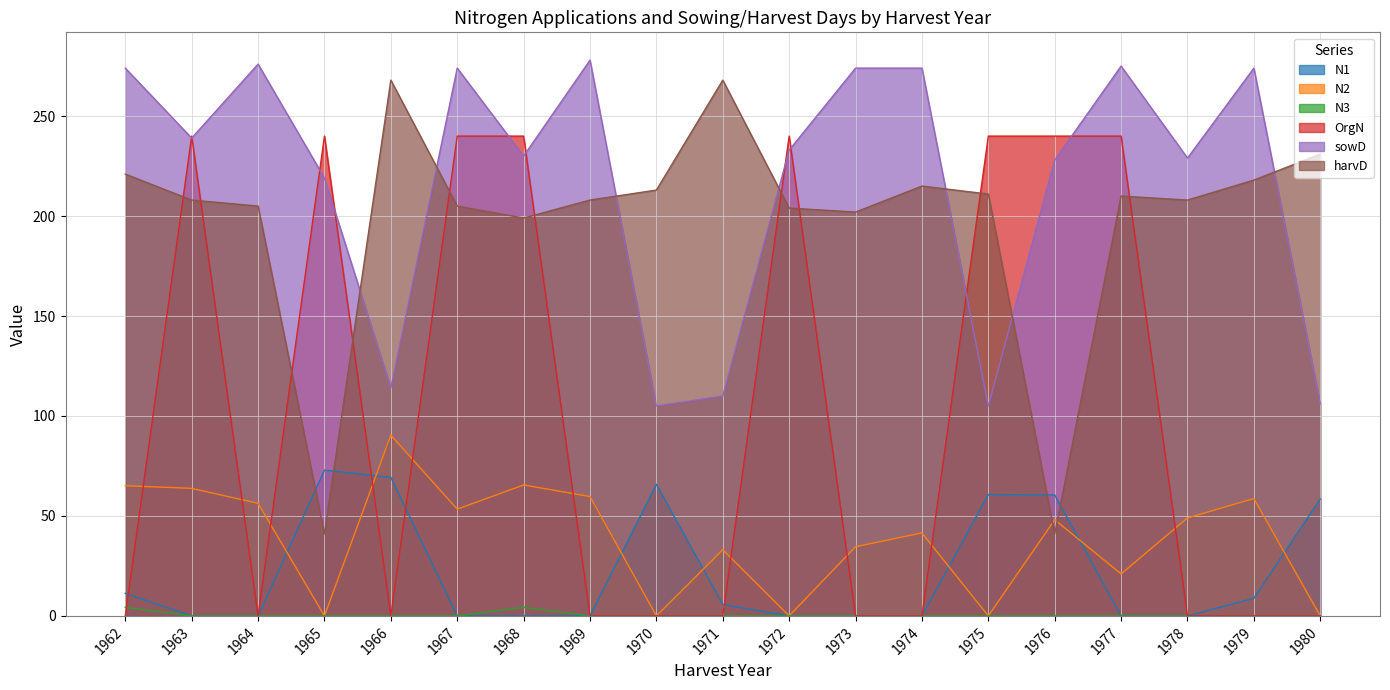

What is the total value across all series at 1966?

541.7